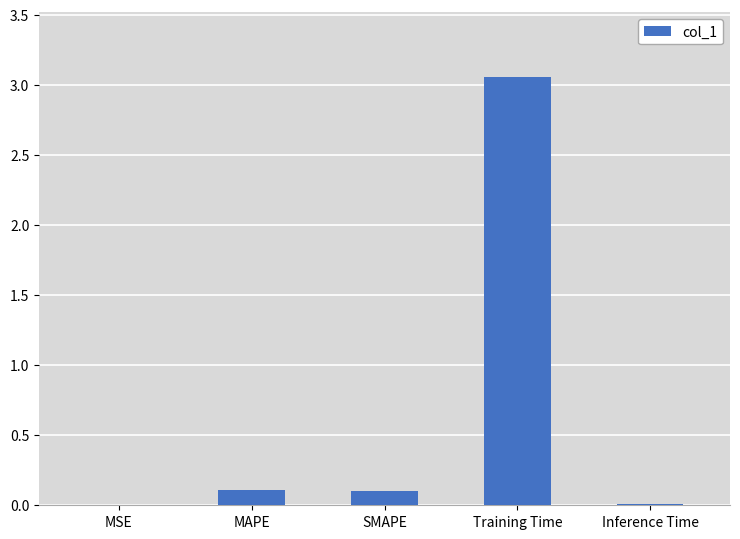

What is the sum of all values?

3.3